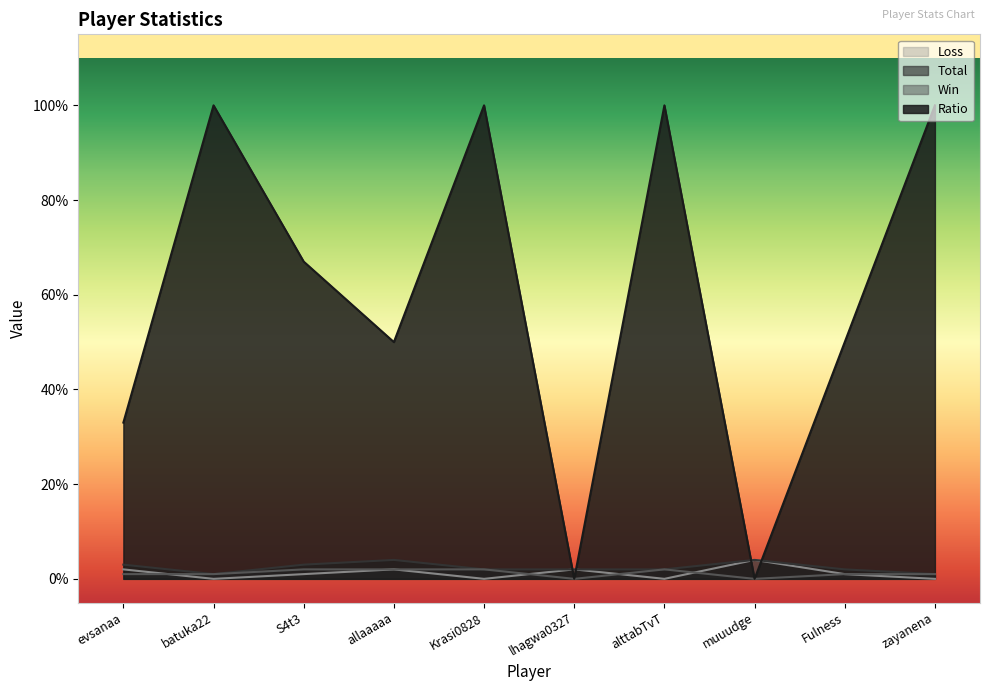

What are all the series names shown in the legend?

Loss, Total, Win, Ratio